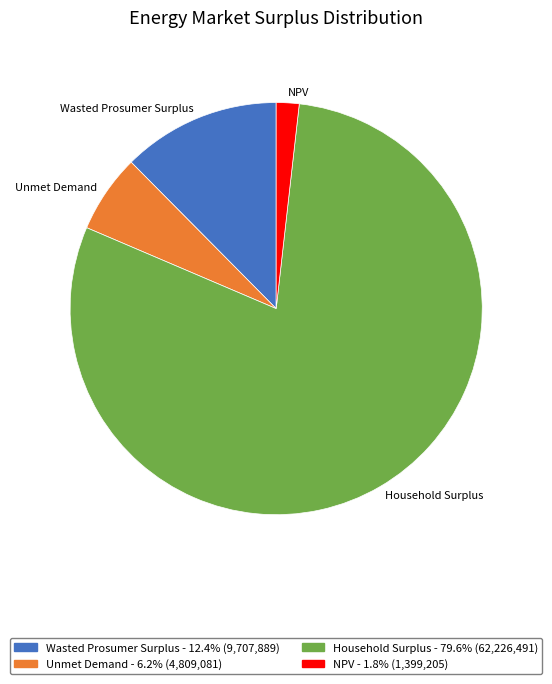

Rank the categories by value from lowest to highest.

NPV, Unmet Demand, Wasted Prosumer Surplus, Household Surplus